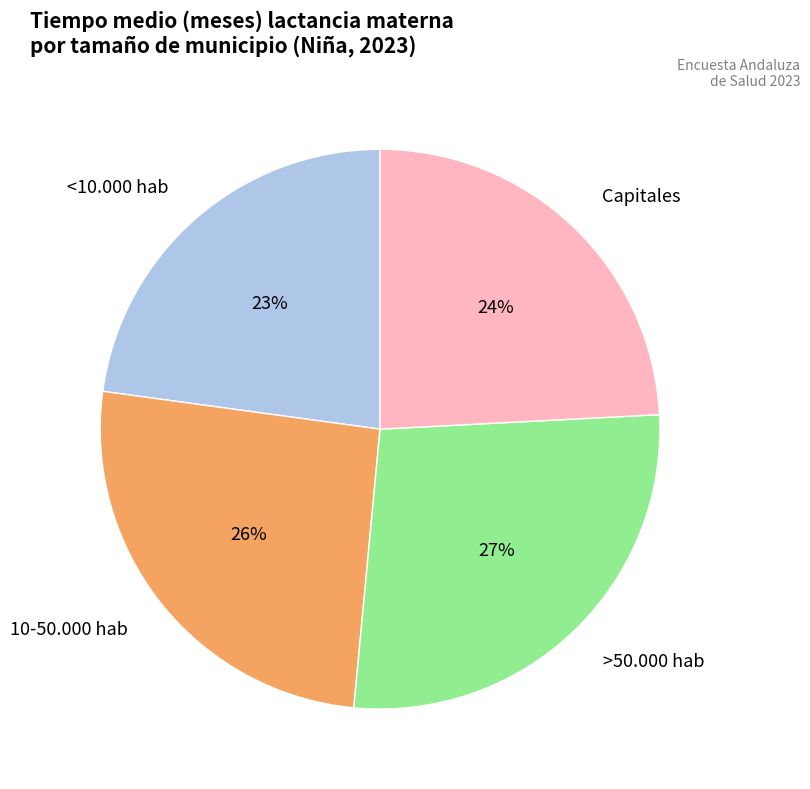

To the nearest percent, what is the average slice percentage?

25%